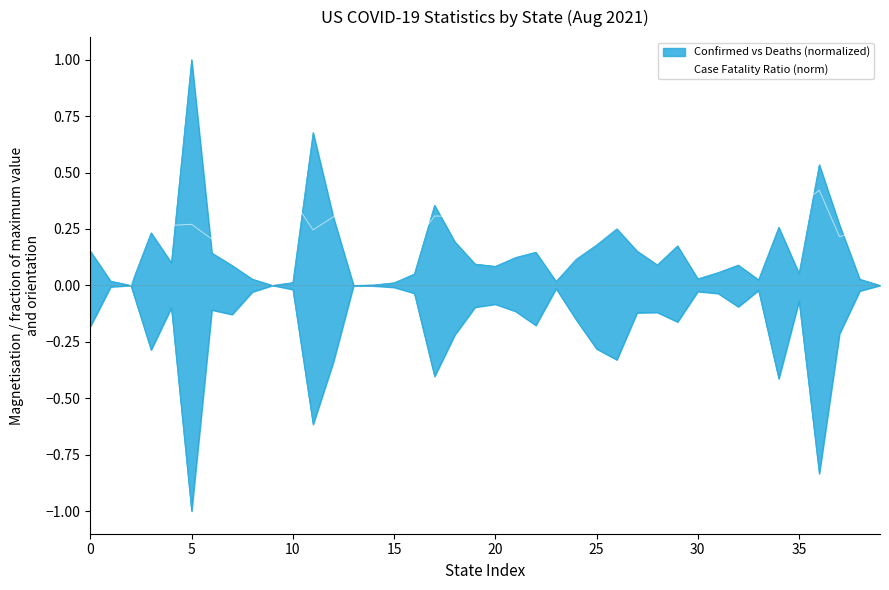

The chart shows a value of 0.2 at 0. True or false?

False